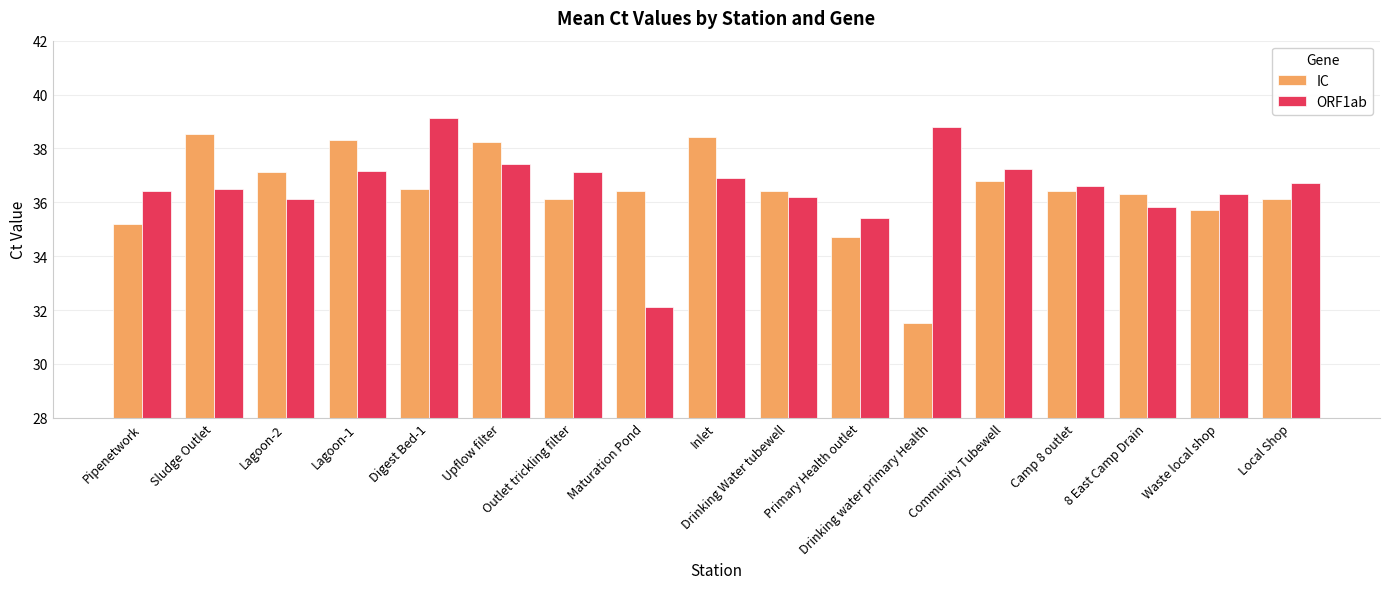

At which label does ORF1ab first exceed 36?

Pipenetwork